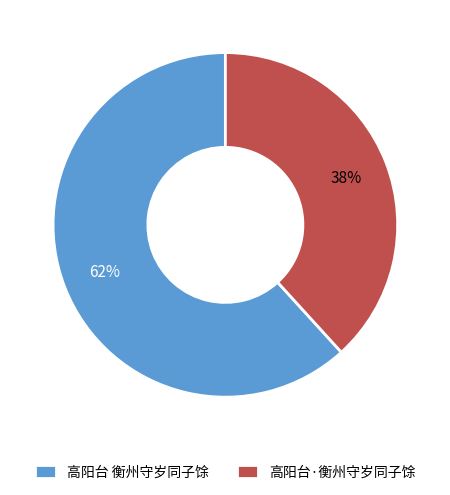

To the nearest percent, what is the average slice percentage?

50%